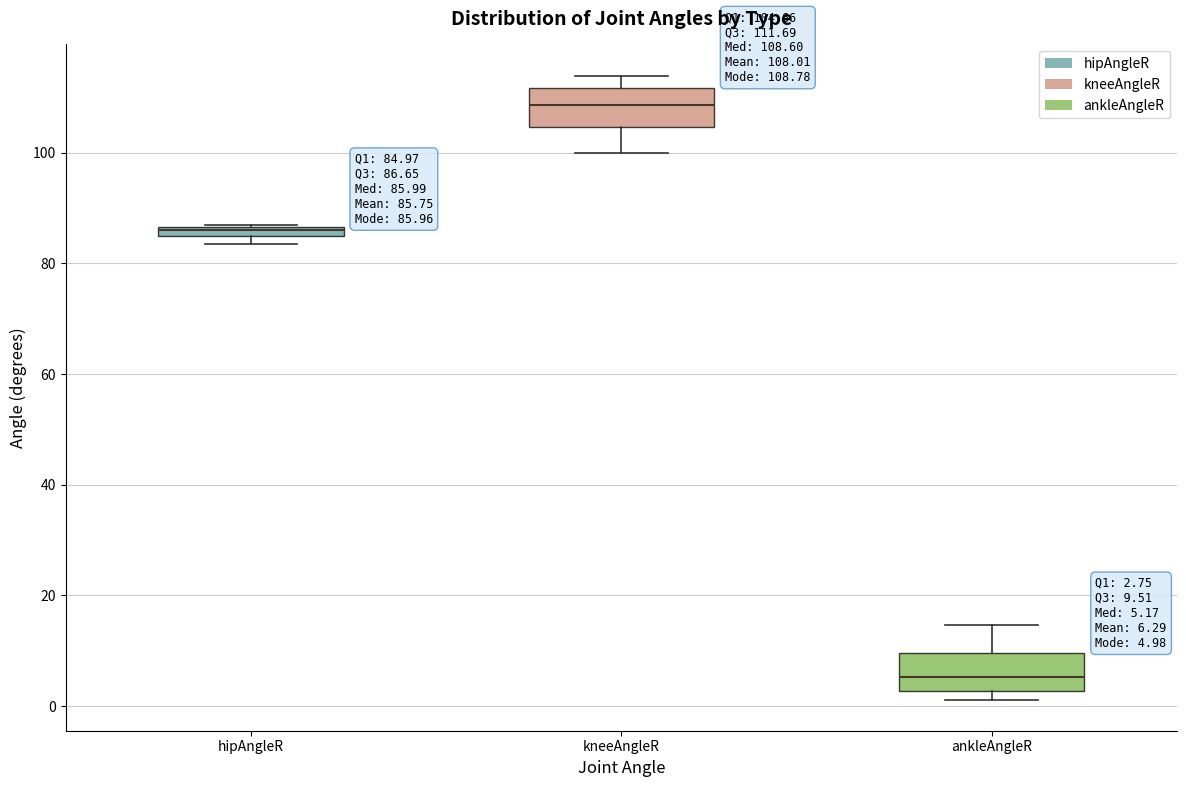

Which box has the lowest median line?

ankleAngleR